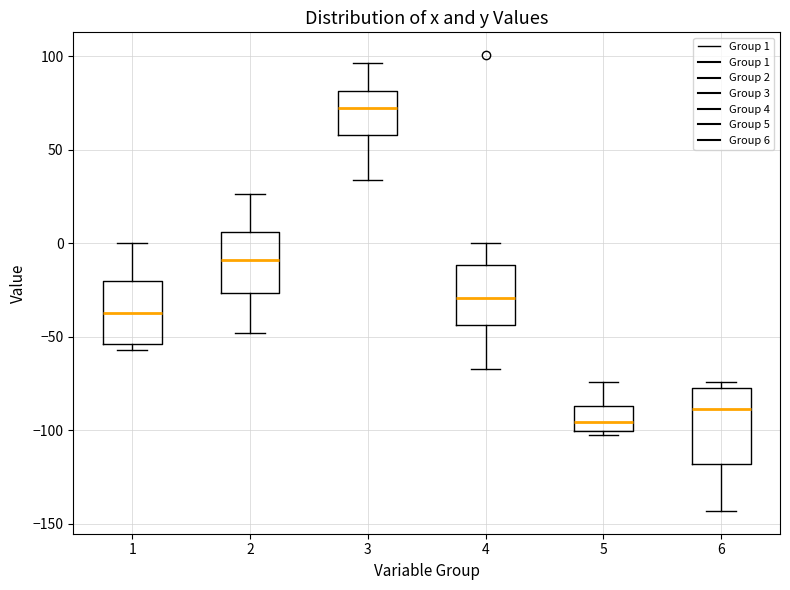

Reading left to right, read every box against the y-axis: the position of its median line, the range the box covers, and the ends of its whiskers. The values are not printed on the chart, so give them approximately, as read against the axis.

1: median -35, box -55 to -20, whiskers -55 (just below the box's lower edge) to 0
2: median -10, box -25 to 5, whiskers -50 to 25
3: median 70, box 60 to 80, whiskers 35 to 95
4: median -30, box -45 to -10, whiskers -65 to 0
5: median -95, box -100 to -85, whiskers -105 to -75
6: median -90, box -120 to -80, whiskers -145 to -75